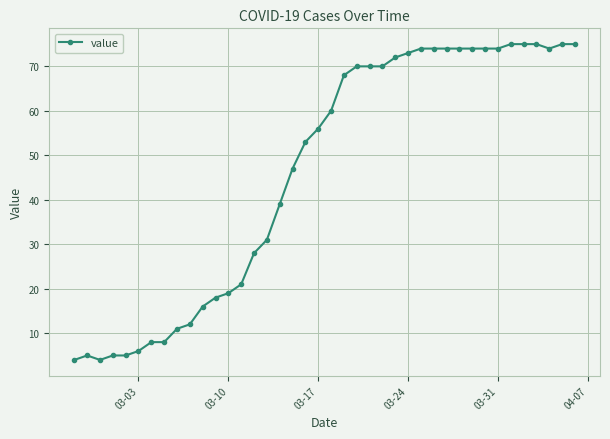

Reading left to right, what are all the values shown in this chart?

4	5	4	5	5	6	8	8	11	12	16	18	19	21	28	31	39	47	53	56	60	68	70	70	70	72	73	74	74	74	74	74	74	74	75	75	75	74	75	75